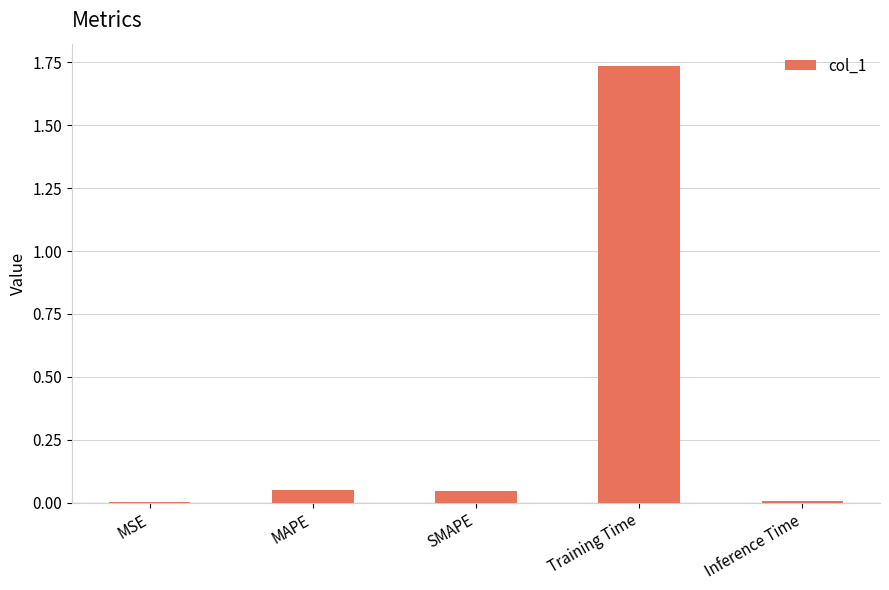

Which label corresponds to the largest value in the chart?

Training Time